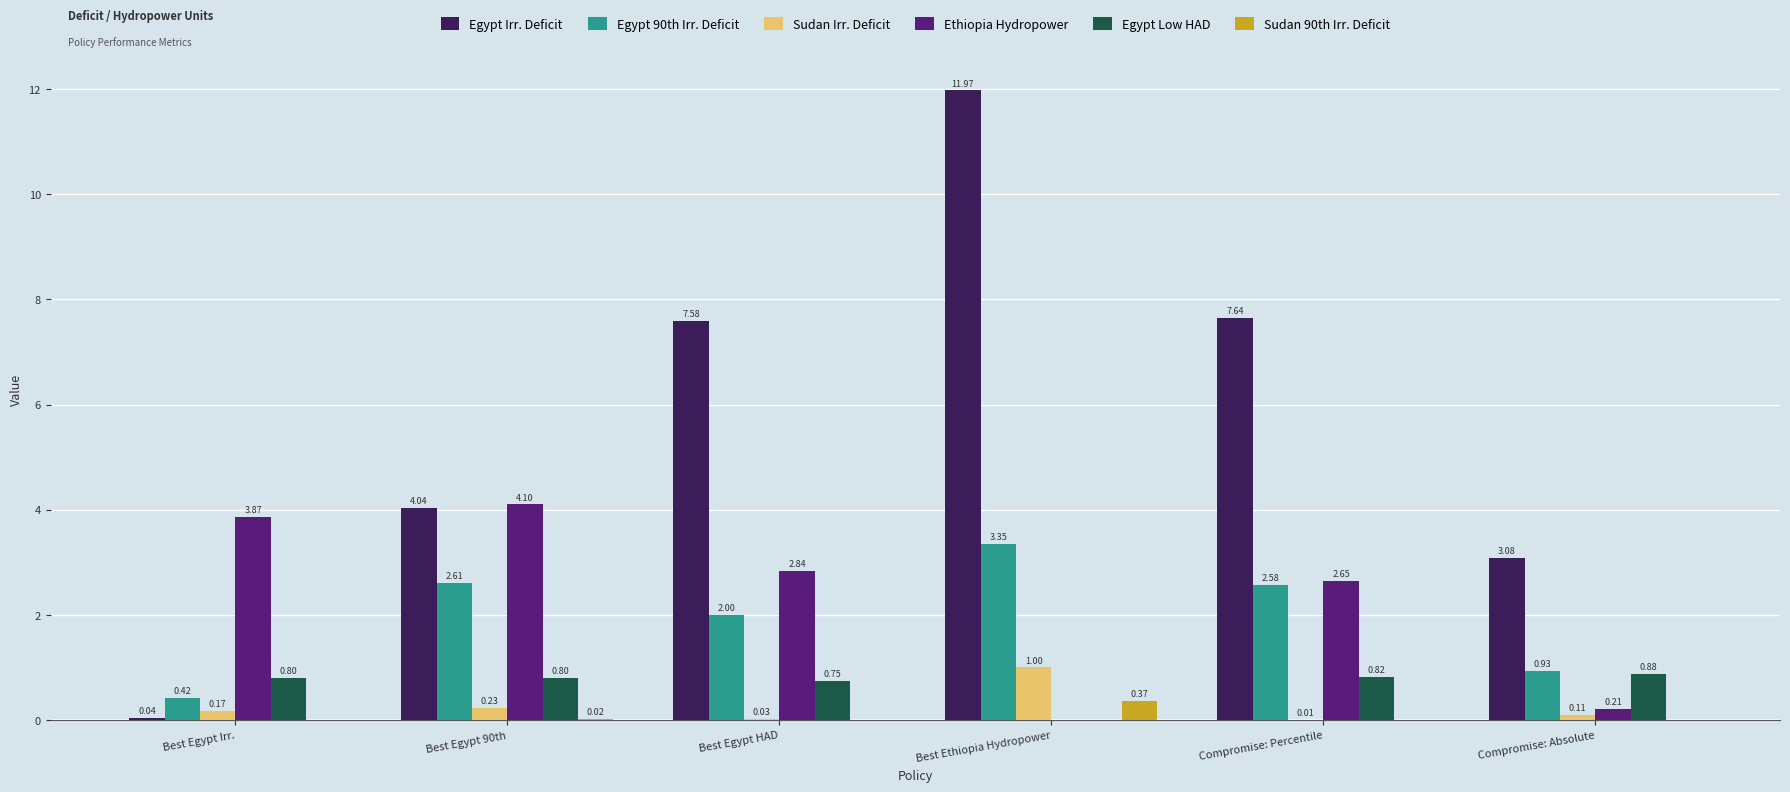

Which series has the largest total across all categories?

Egypt Irr. Deficit